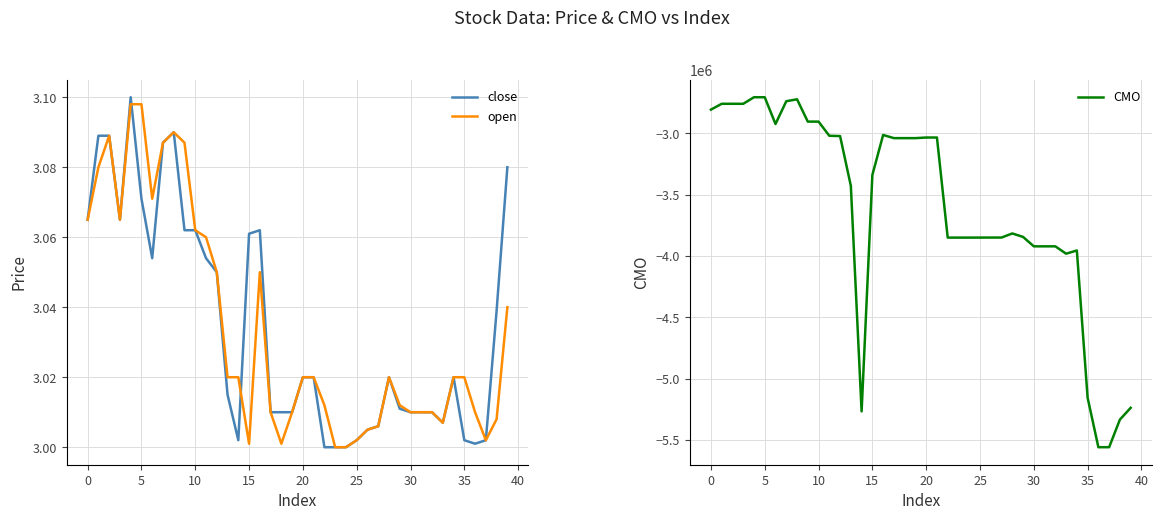

Is it true that open equals 3.0 at 13?

True